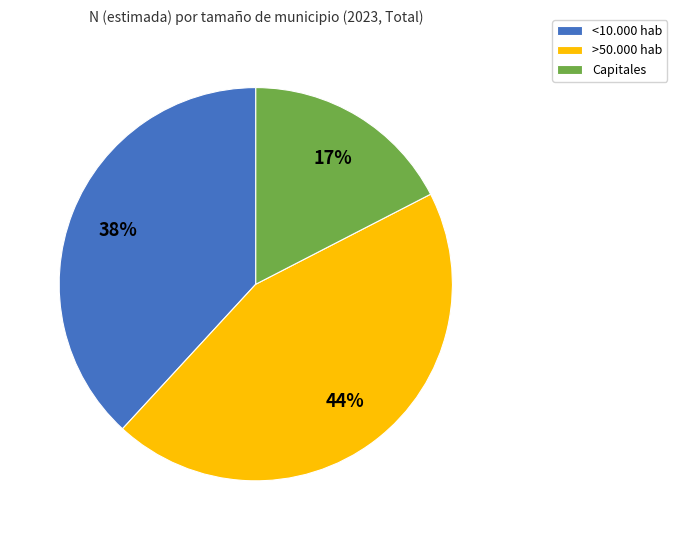

Combined, do >50.000 hab and <10.000 hab account for over 50%?

Yes